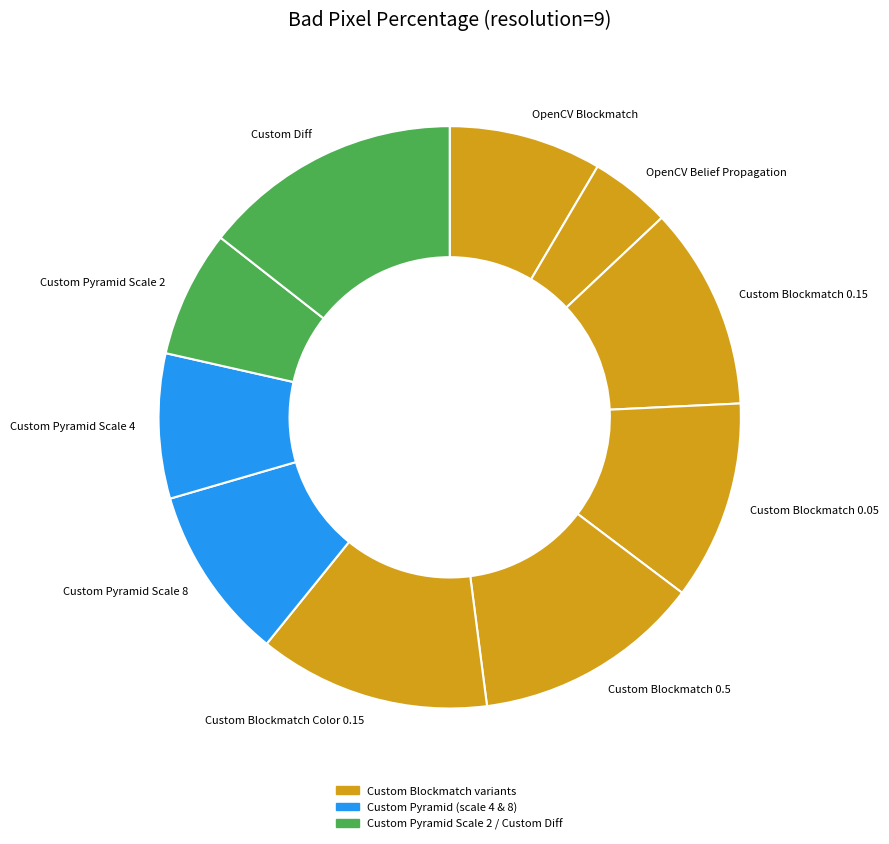

Is it true that OpenCV Blockmatch is 8% of the pie?

True